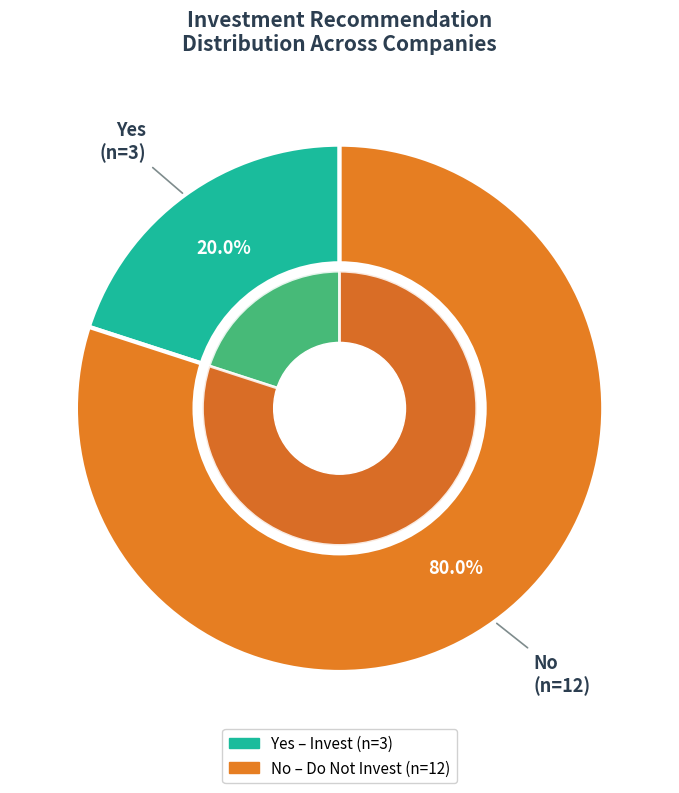

To the nearest percent, what is the difference between the largest and smallest slice percentages?

60%